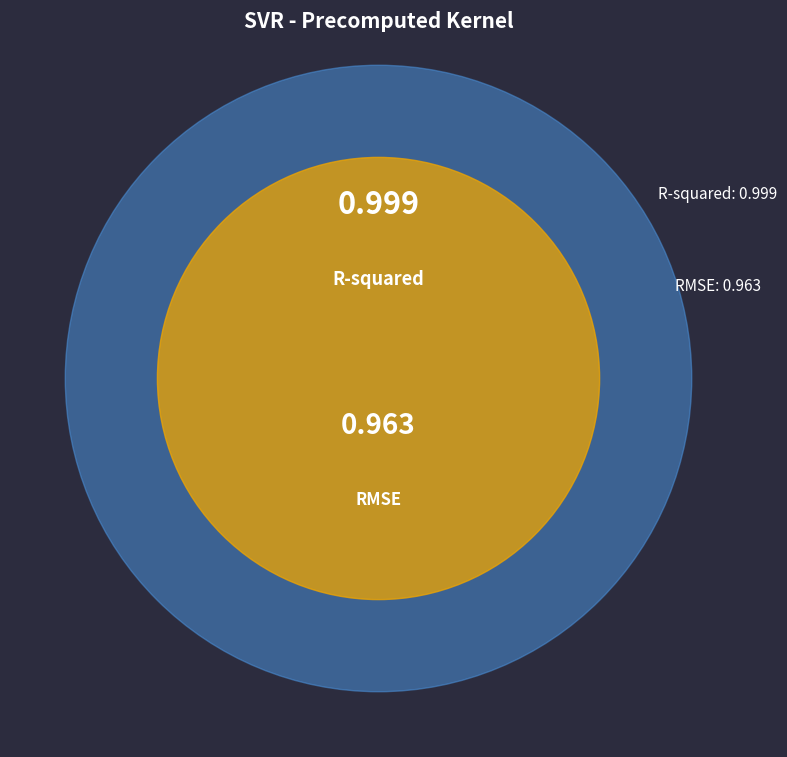

Count the number of slices in the pie.

2